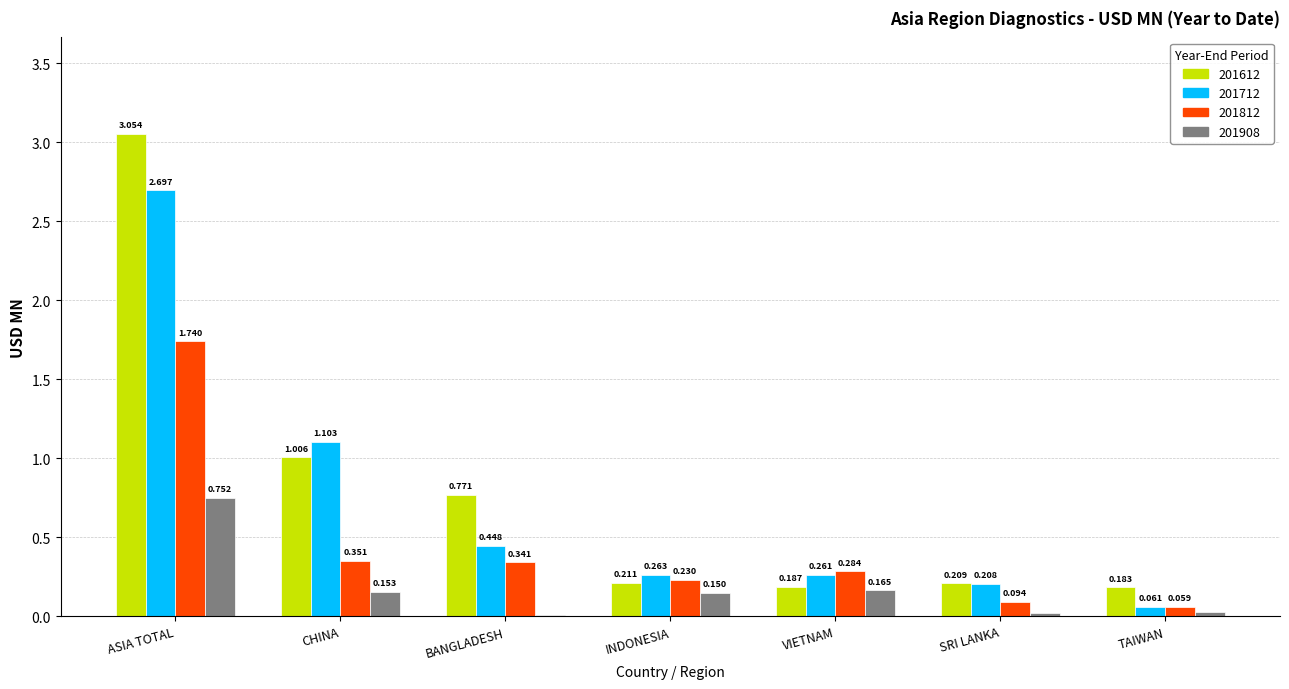

Where is 201612 nearest to the value 1?

CHINA